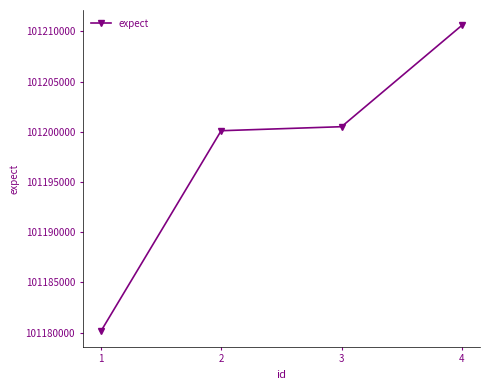

Which has a higher value, 3 or 2?

3